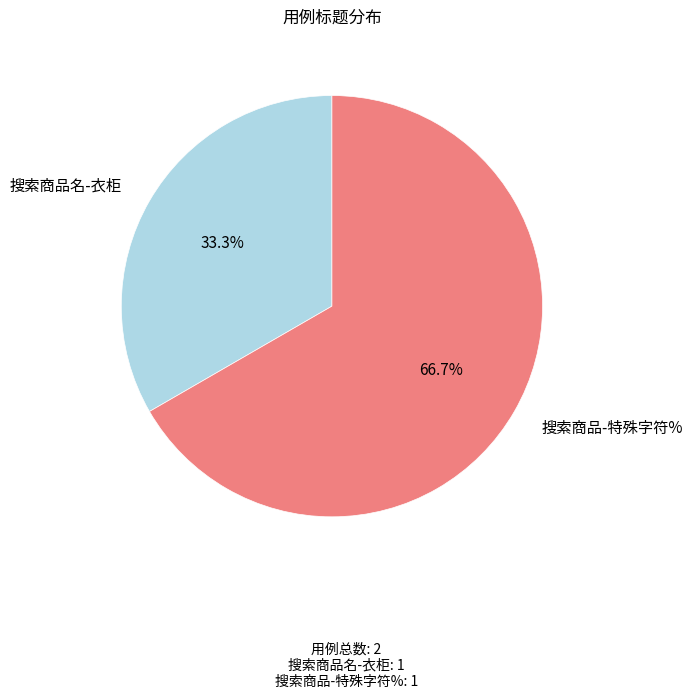

Is there any slice that represents more than half of the pie?

Yes